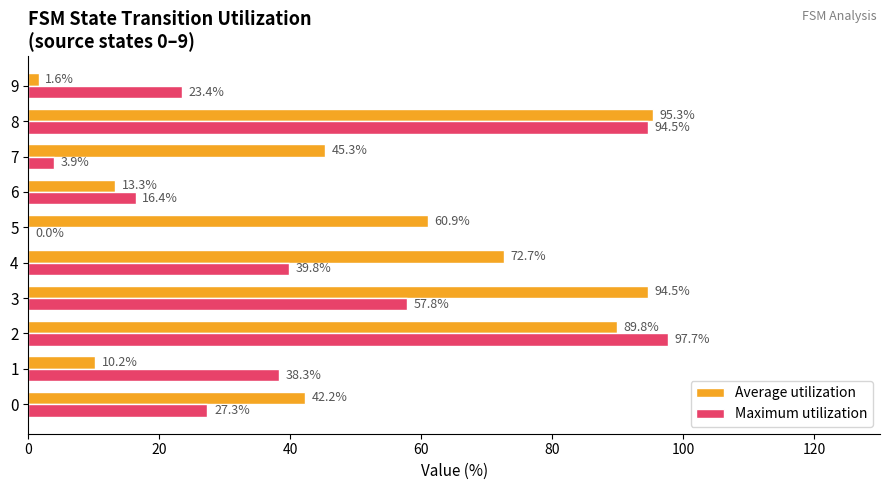

At which category is the sum across all series the highest?

8